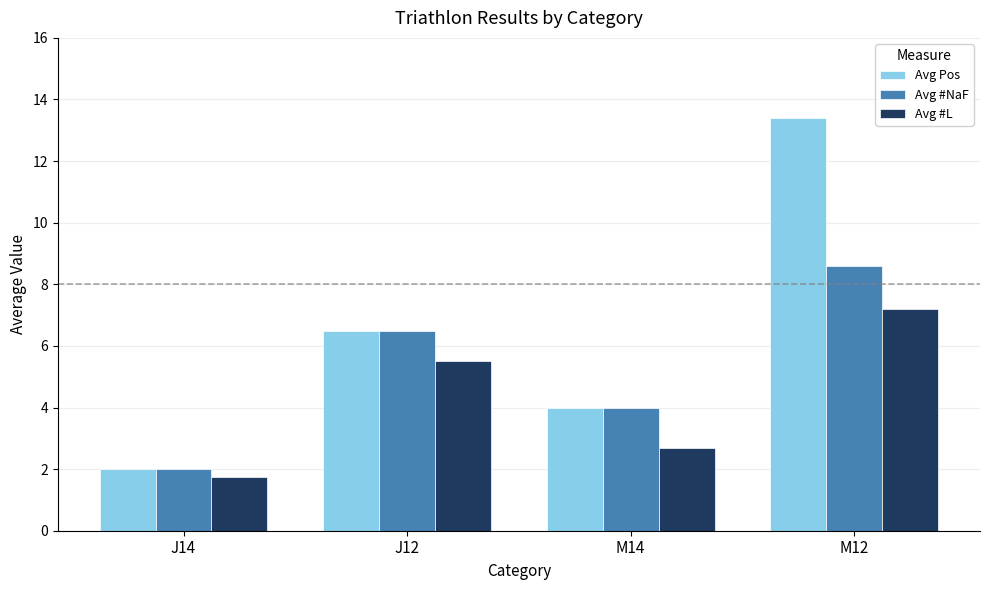

Which series changed the most between M14 and M12?

Avg Pos